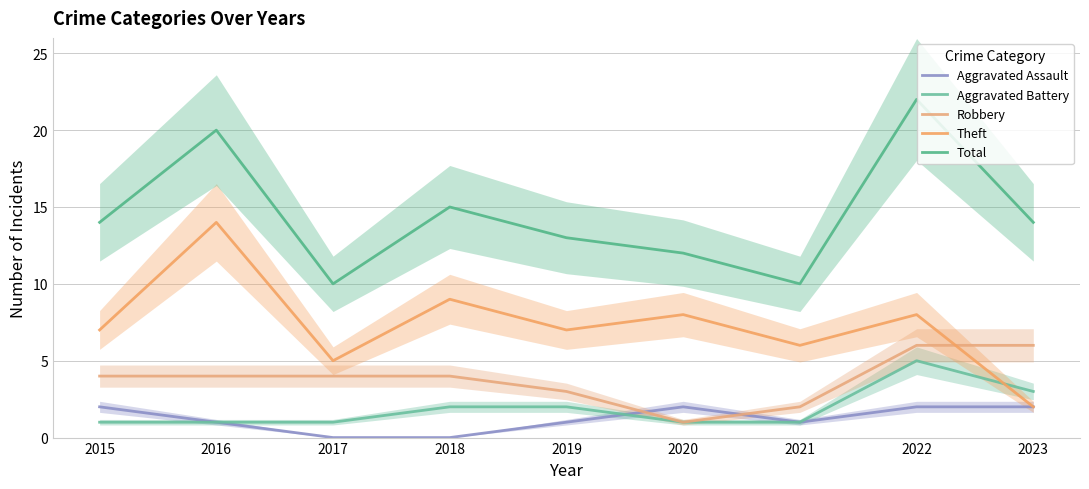

True or false: Theft has a value of 11 at 2019.

False